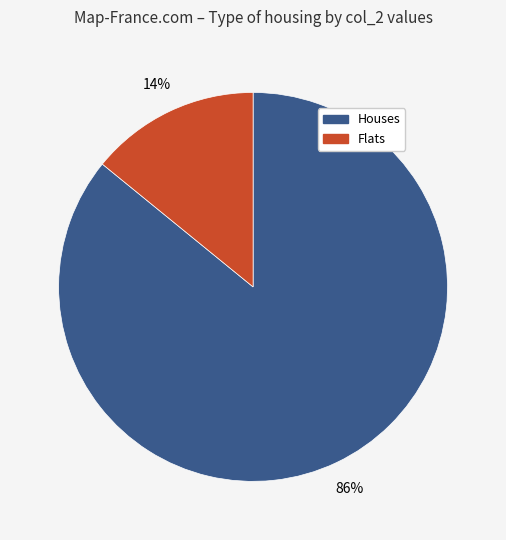

To the nearest percent, what is the average slice percentage?

50%